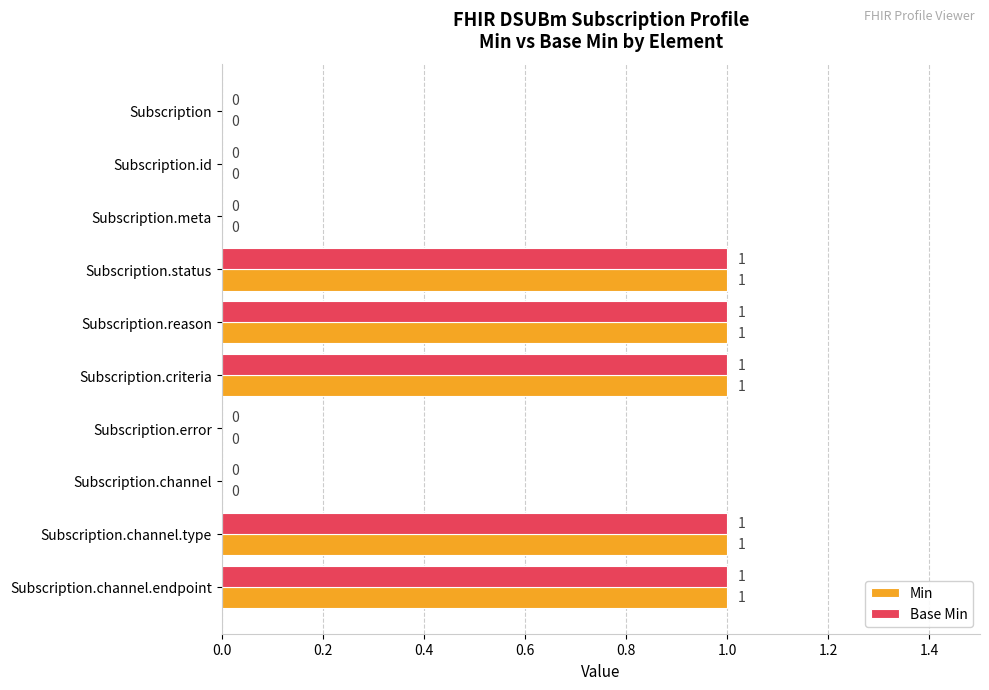

How many Base Min values are between 0 and 1?

10